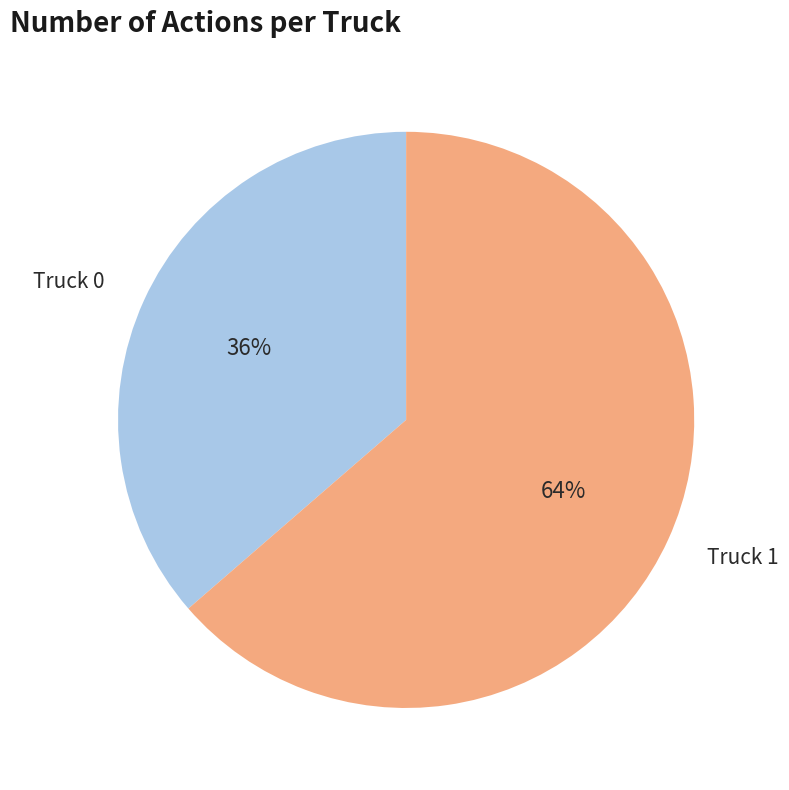

Which slice is the largest?

Truck 1